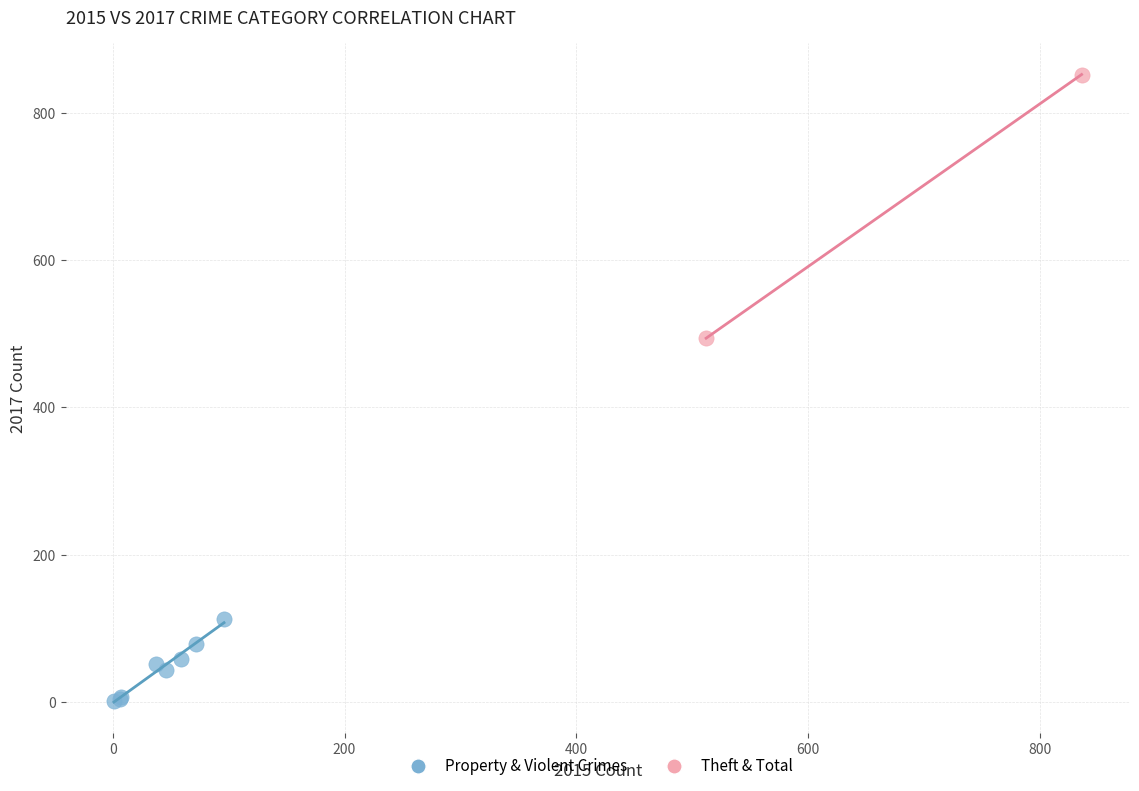

What are all the series names shown in the legend?

Property & Violent Crimes, Theft & Total